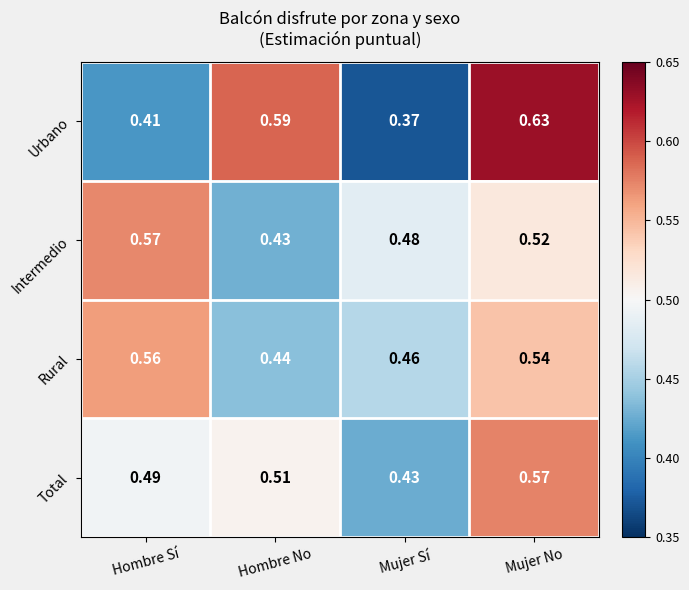

Which category has the highest value in the Total series?

Mujer No